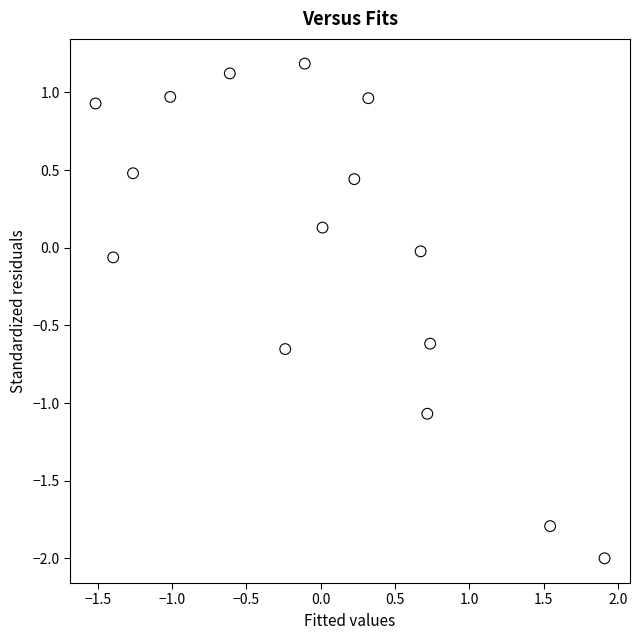

What is the range of Y values (max minus min)?

3.2